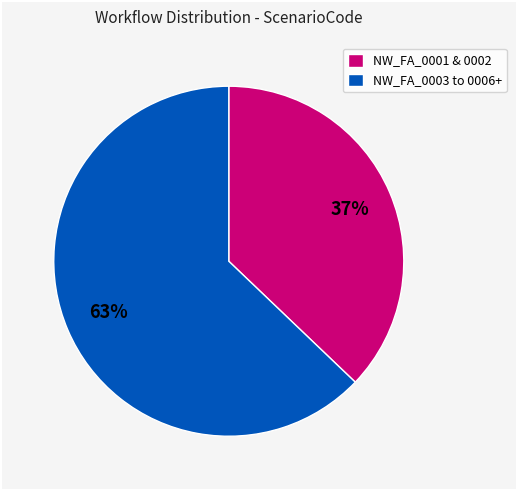

To the nearest percent, what percentage of the pie is NW_FA_0001 & 0002?

37%